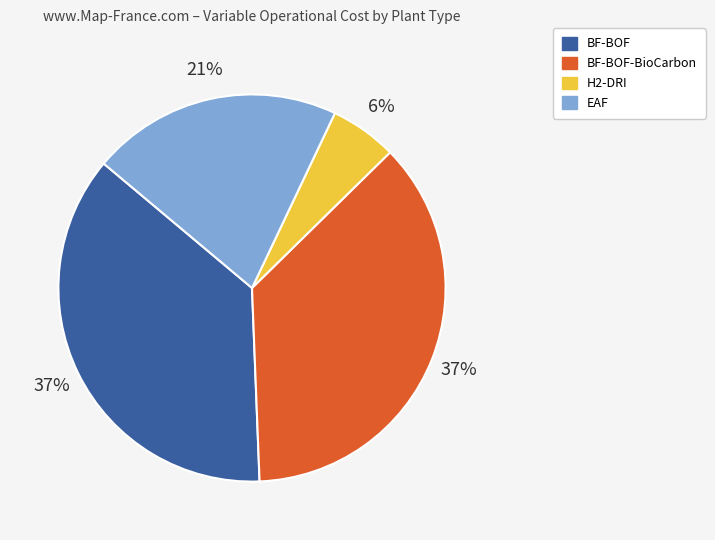

How many slices are in this pie chart?

4